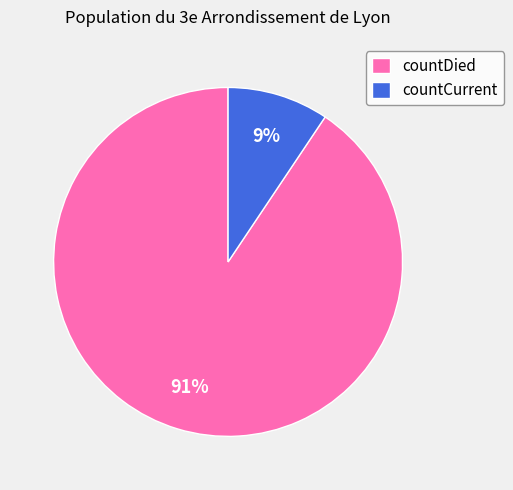

Which category has the smallest portion of the pie?

countCurrent